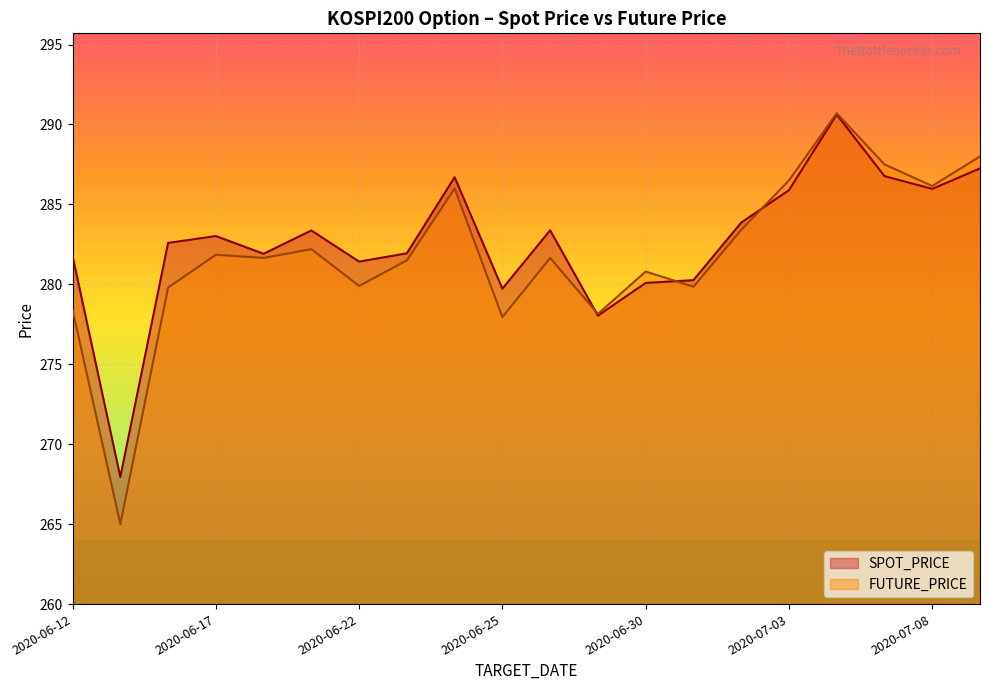

The value of FUTURE_PRICE at 2020-06-18 is 281.6. True or false?

True